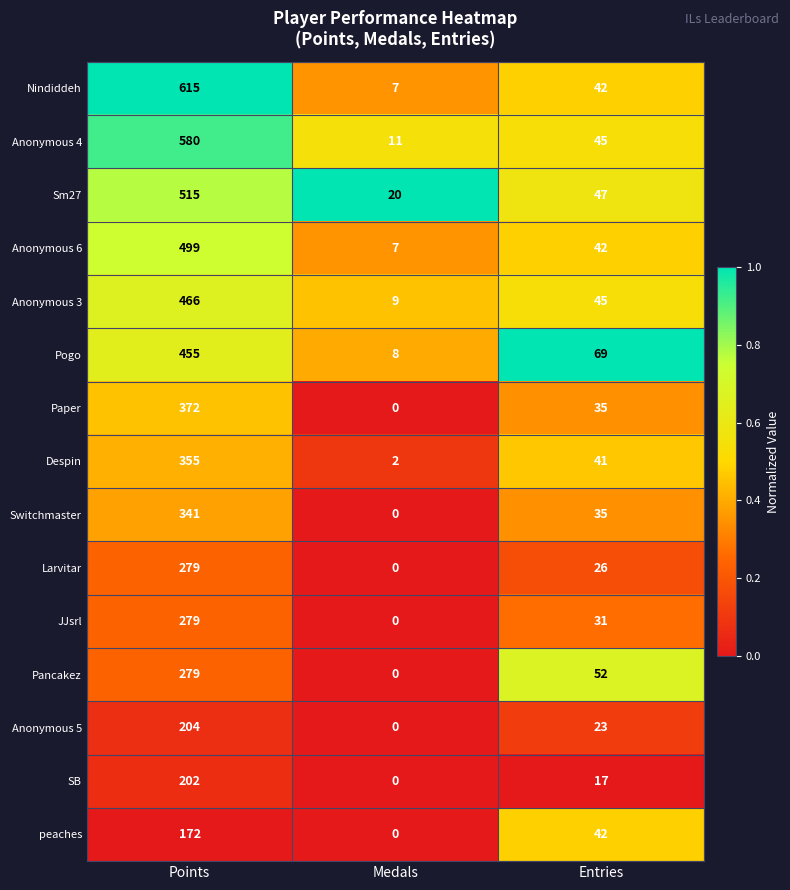

What is the difference between the maximum and second lowest values in the Anonymous 4 series?

535